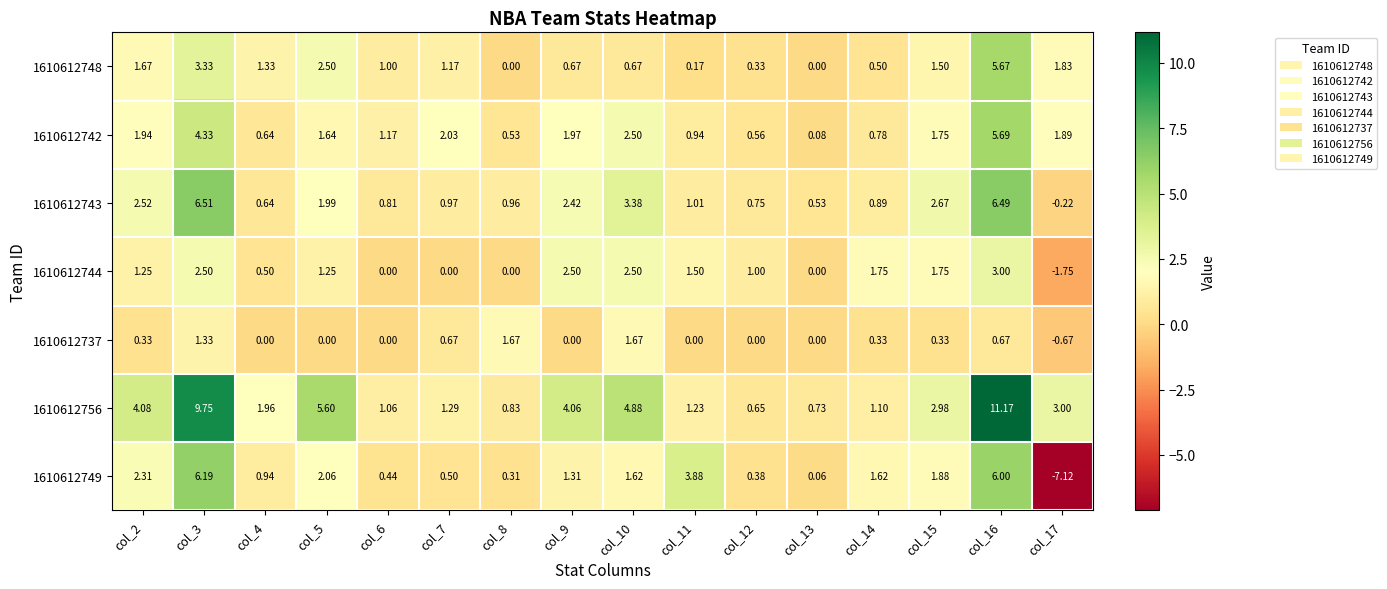

Is the value of 1610612744 at col_11 greater than the value of 1610612748 at col_14?

Yes